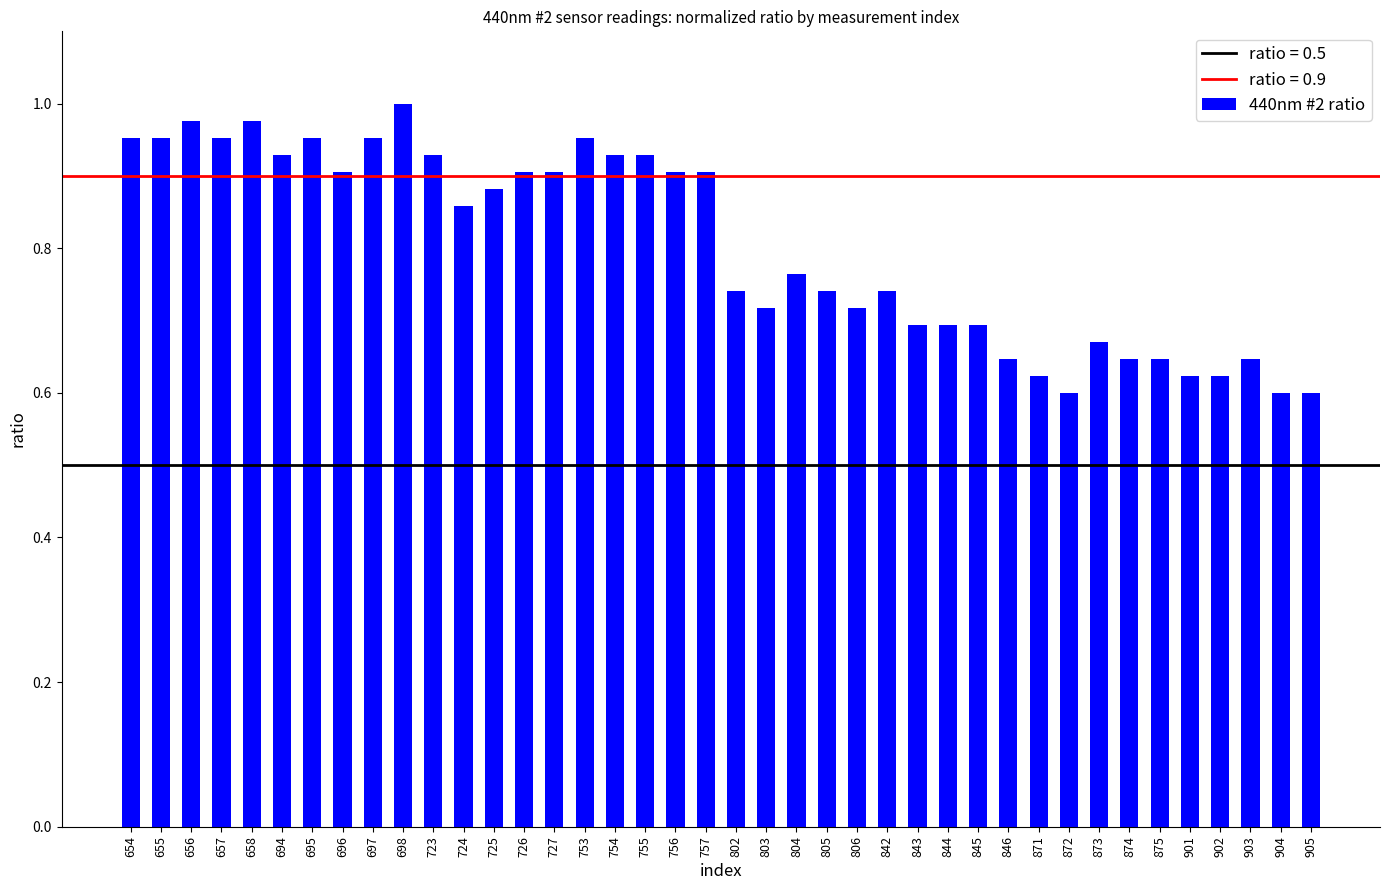

What is the sum of the values at 845 and 804?

1.5